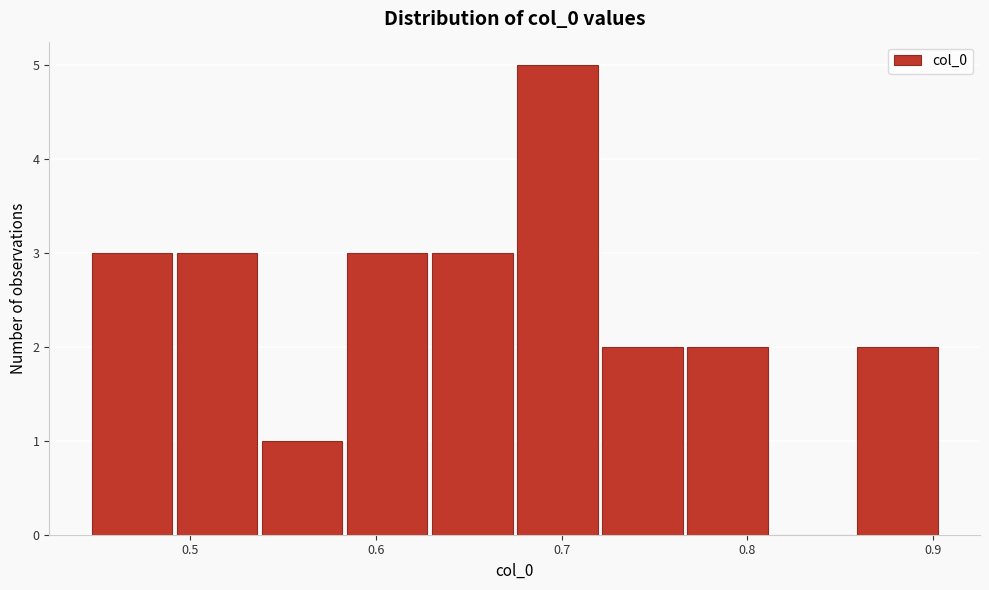

Reading left to right, transcribe this chart: for each bar, give the range it covers on the x-axis and its height. Neither the bar edges nor the heights are printed on the chart, so give them approximately, as read against the axes.

0.45 to 0.49: 3
0.49 to 0.54: 3
0.54 to 0.58: 1
0.58 to 0.63: 3
0.63 to 0.68: 3
0.68 to 0.72: 5
0.72 to 0.77: 2
0.77 to 0.81: 2
0.81 to 0.86: 0
0.86 to 0.90: 2